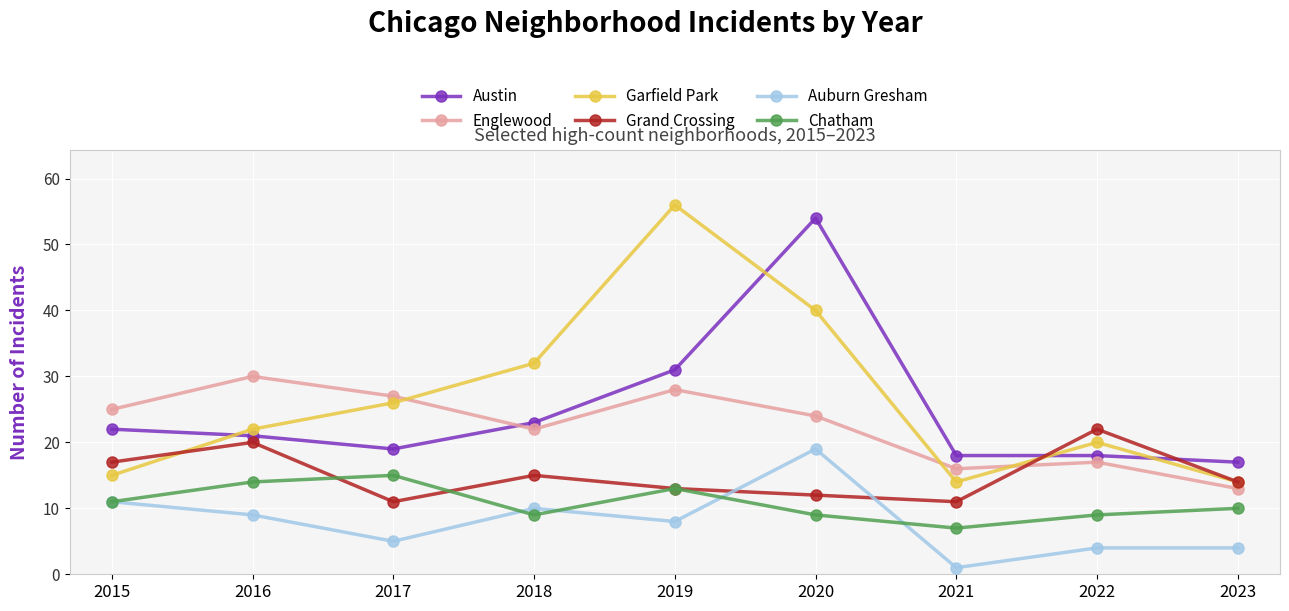

What is the difference between the Englewood values at 2019 and 2021?

12